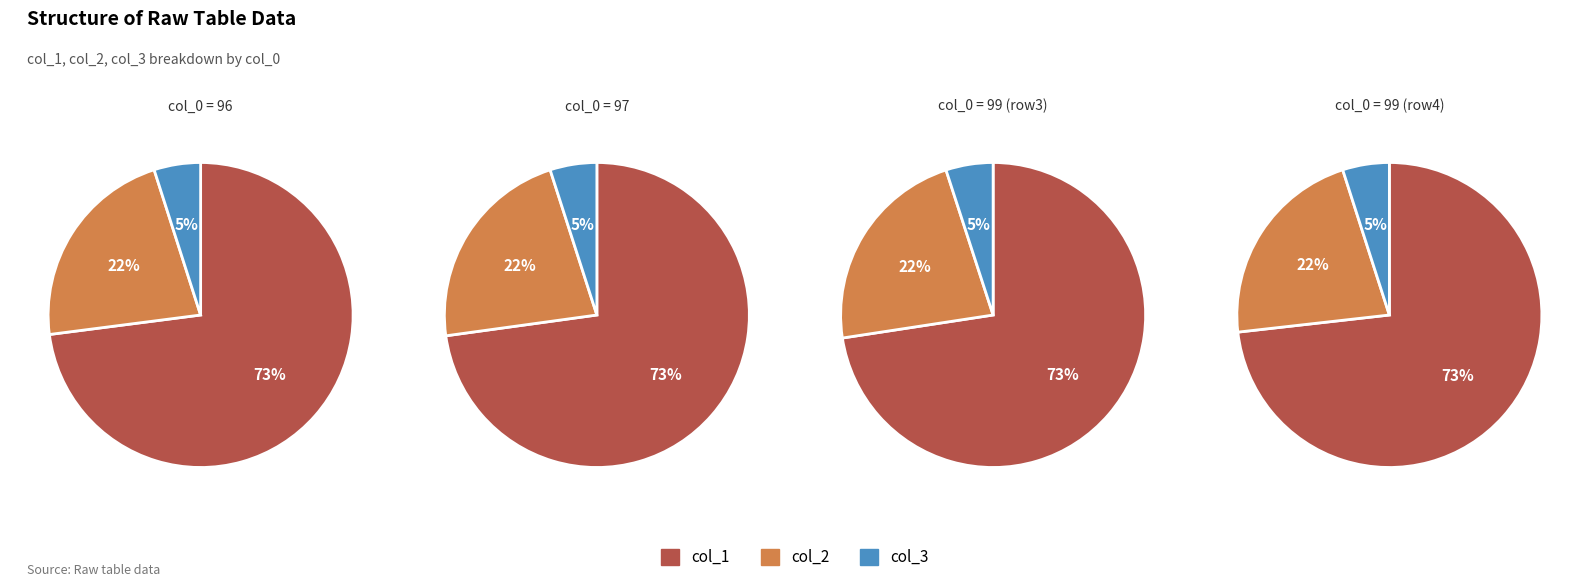

Combined, what portion of the pie is 96 and 99?

50.3%